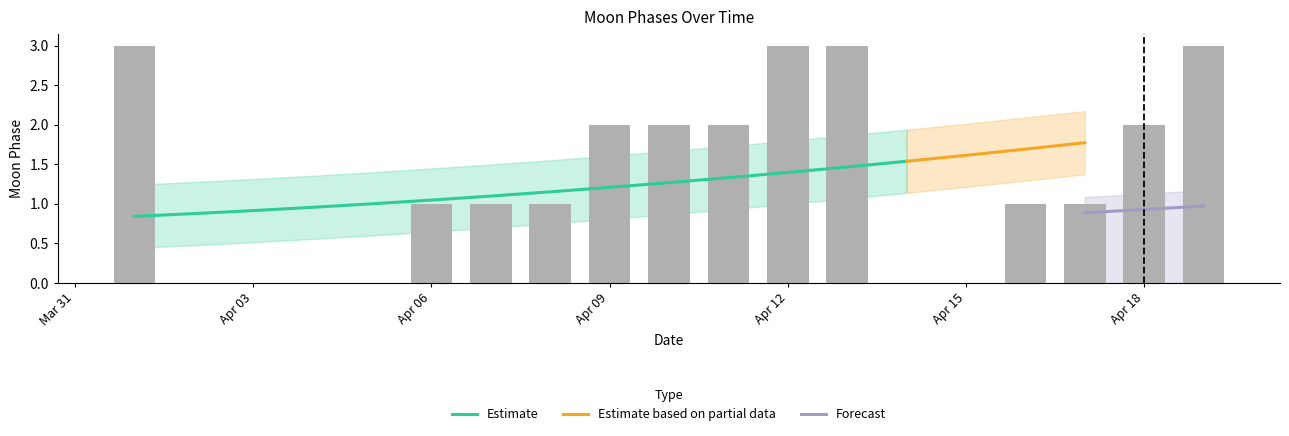

Between 2022-04-11 and 2022-04-04, which is larger?

2022-04-11